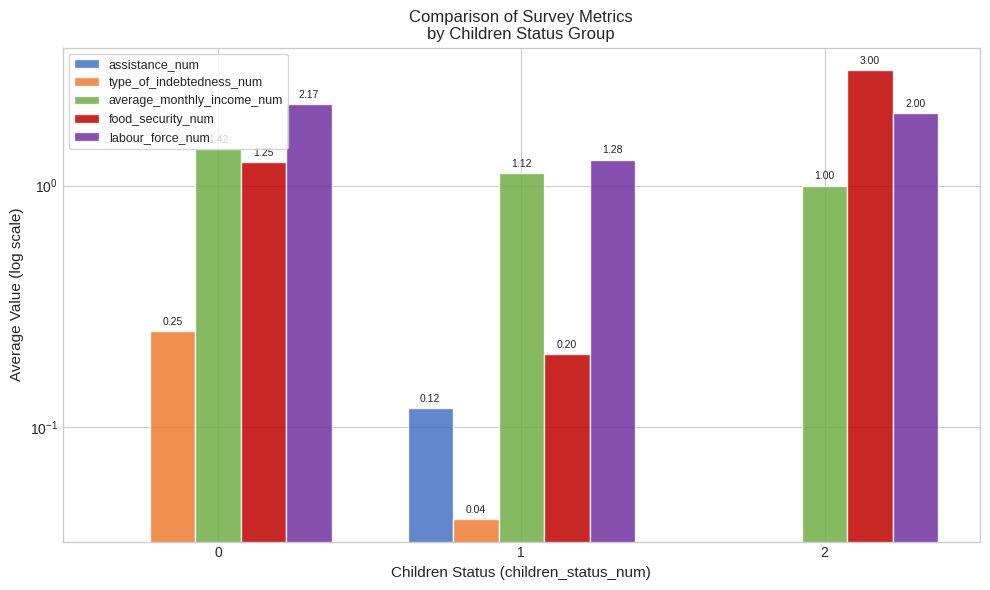

How many series are shown in this chart?

5